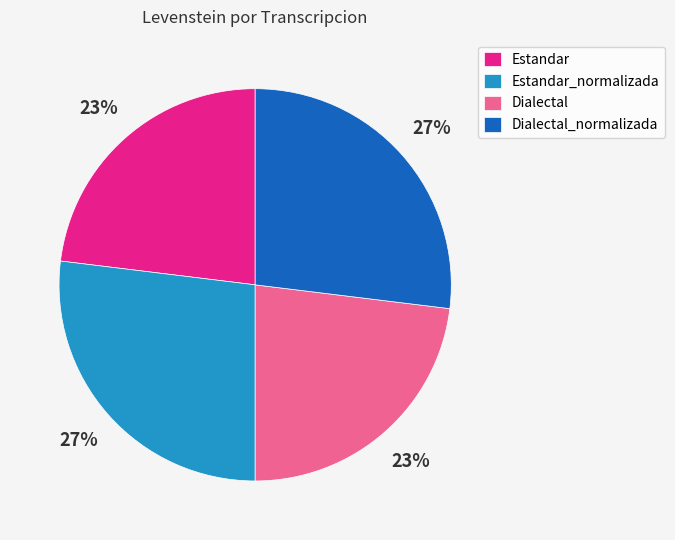

What percentage is the Estandar slice, to the nearest percent?

23%